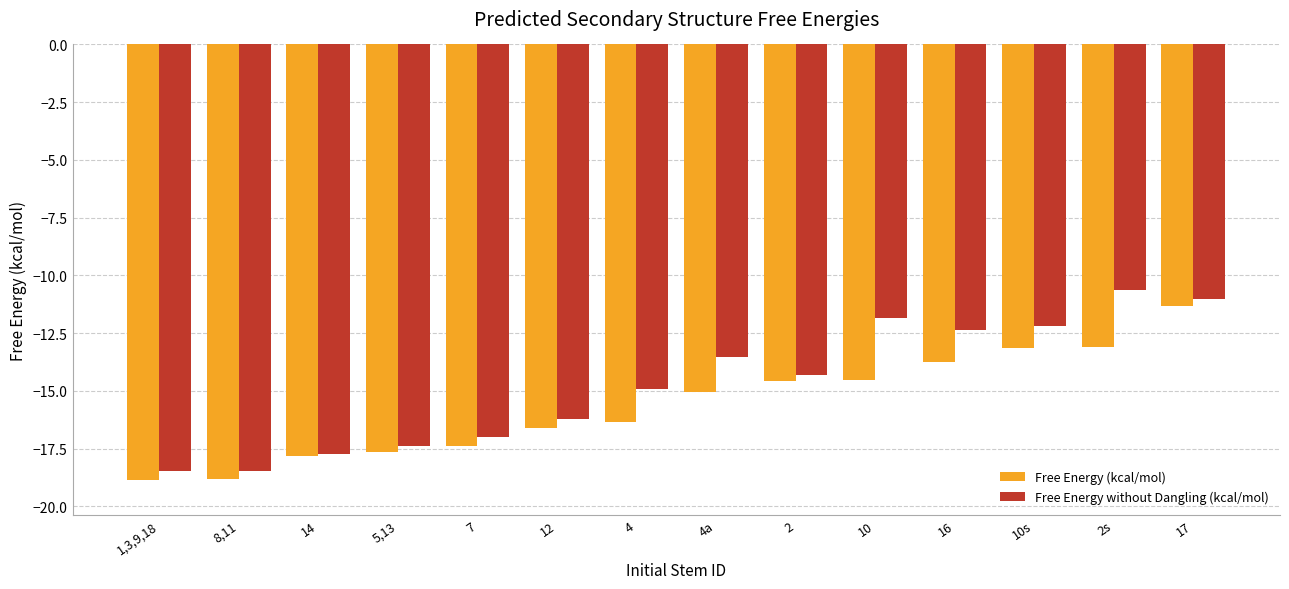

How many groups of bars are there?

14